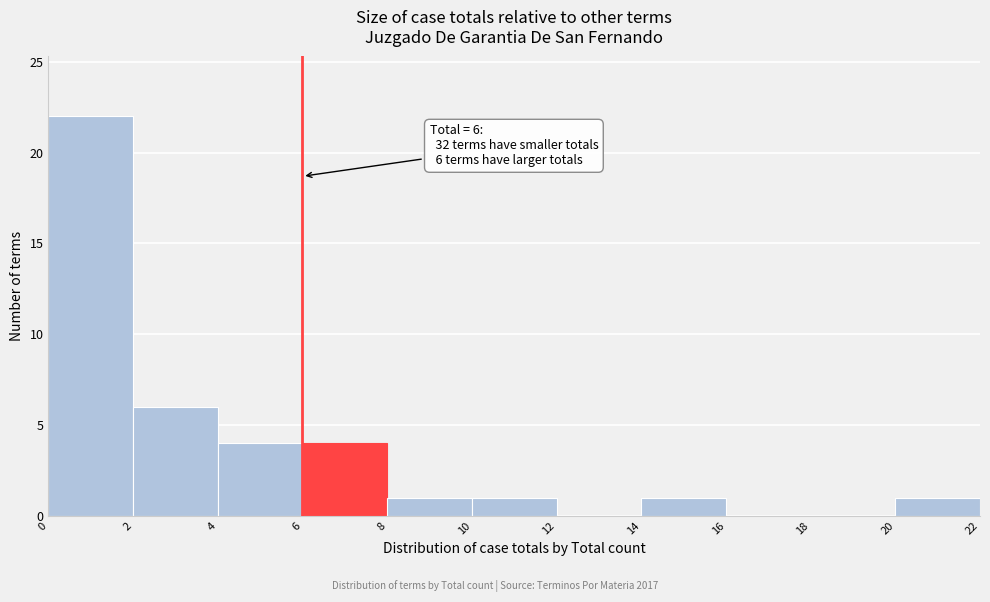

Which range on the x-axis has the tallest bar?

0 to 2